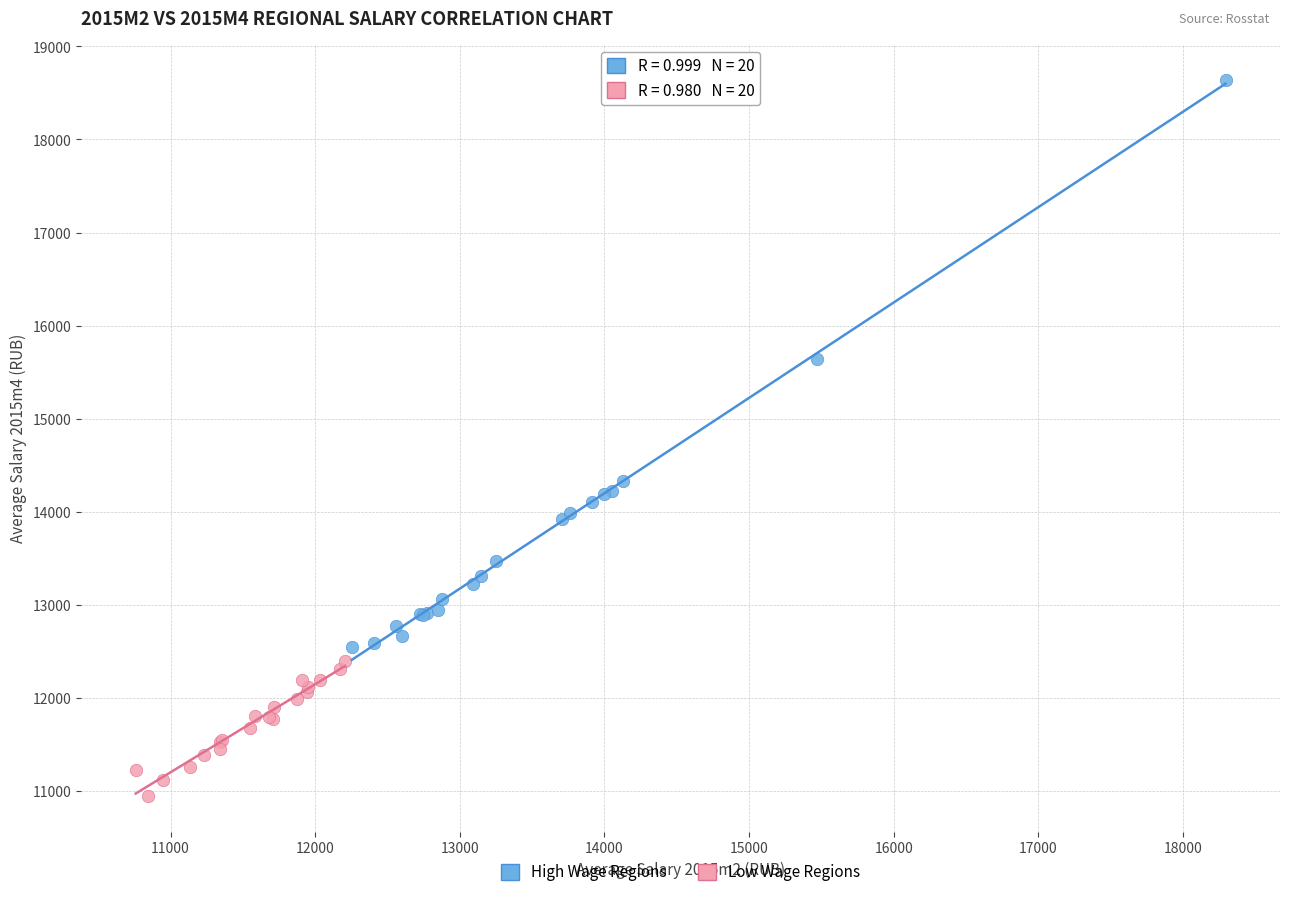

Which series reaches the minimum Y coordinate?

Low Wage Regions